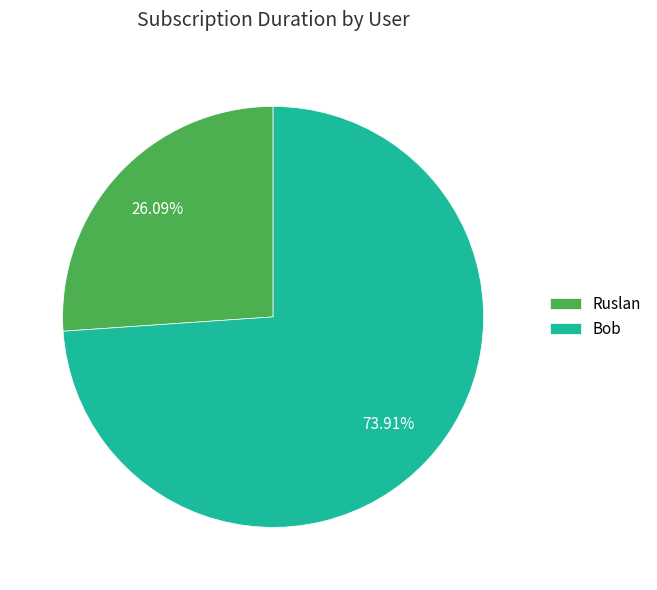

To the nearest percent, what portion does Bob represent?

74%